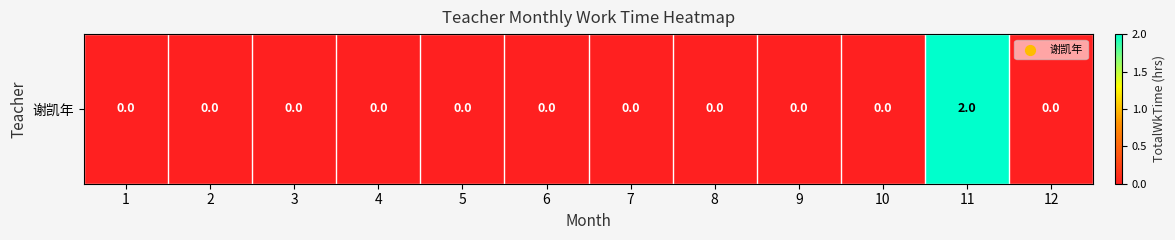

Which has a higher value, 11 or 3?

11